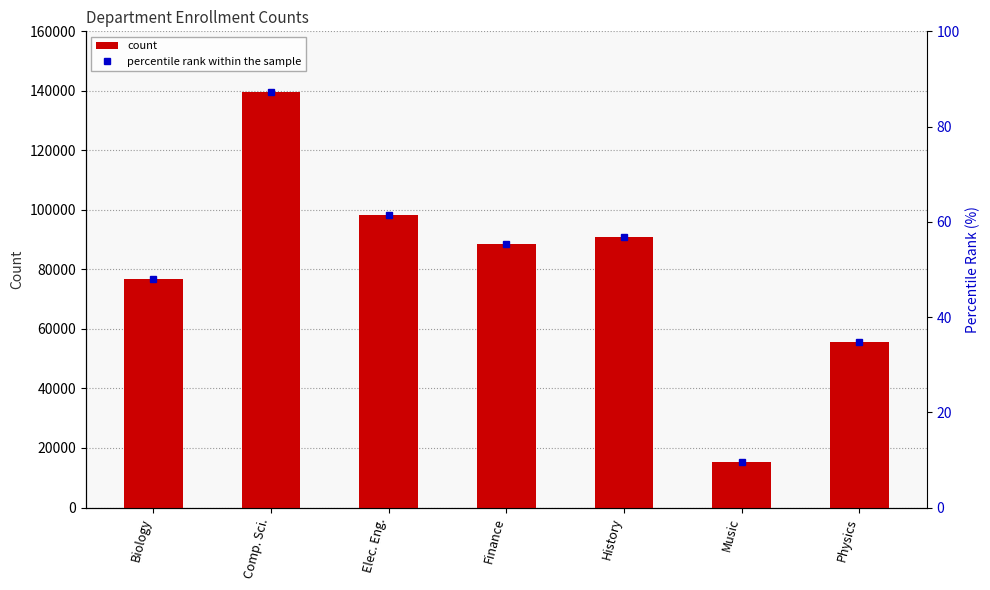

Is it true that percentile rank within the sample equals 9.5 at Music?

True